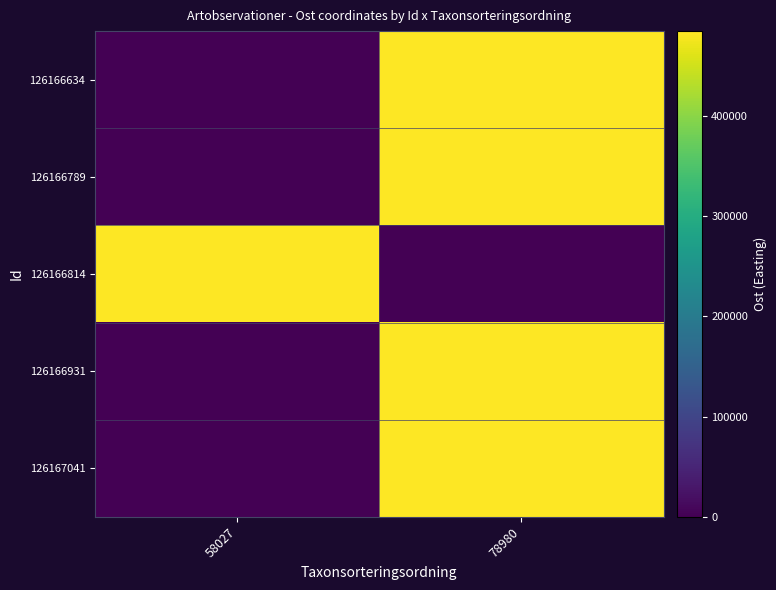

Reading right to left, transcribe all the data shown in this chart.

126166634: 78980=484746	58027=0
126166789: 78980=484762	58027=0
126166814: 78980=0	58027=484774
126166931: 78980=484802	58027=0
126167041: 78980=484826	58027=0